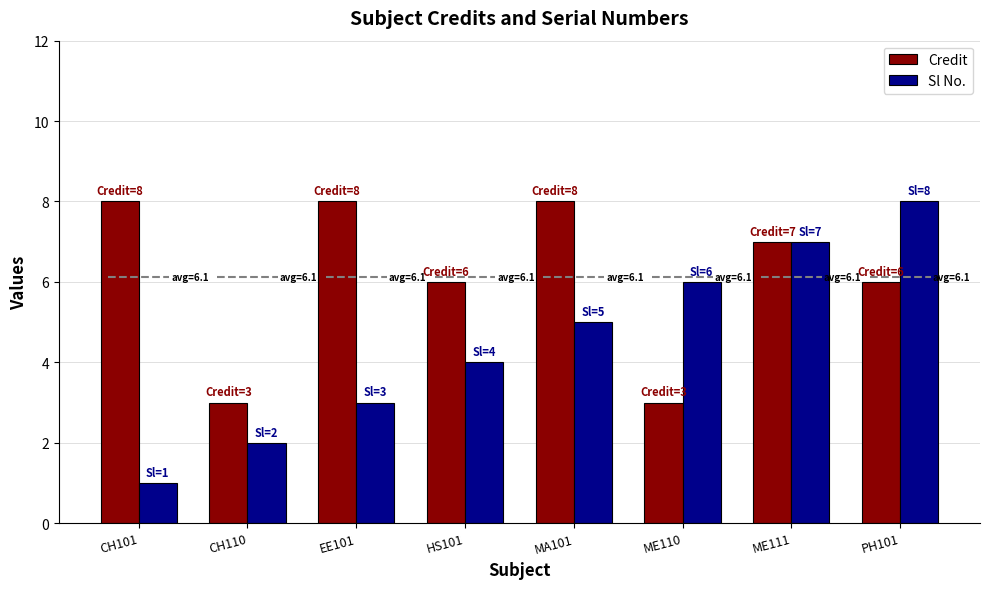

Which series has the largest range (max minus min)?

Sl No.